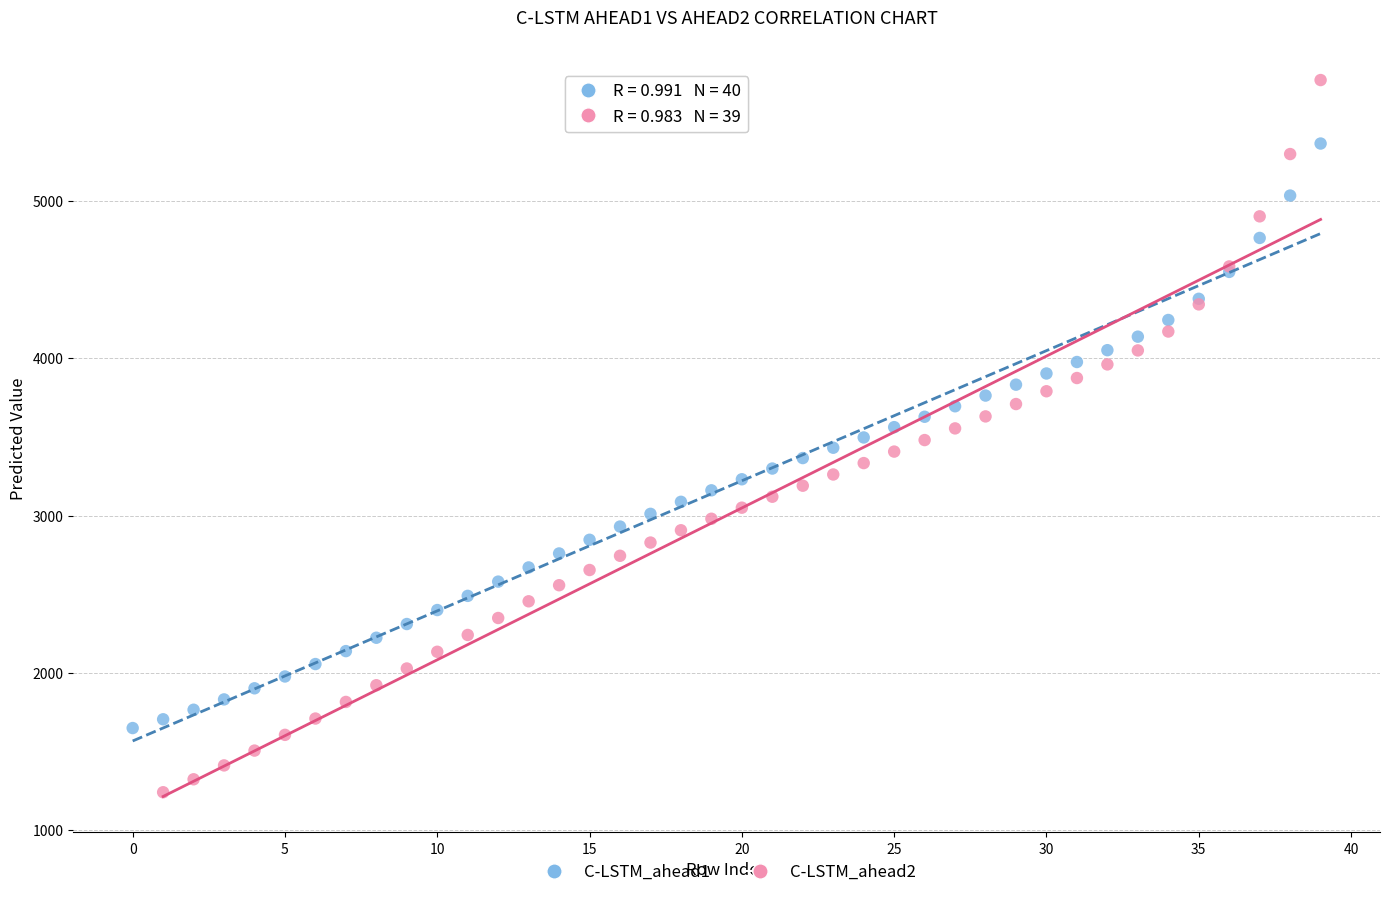

Which series has the widest spread of Y values?

C-LSTM_ahead2